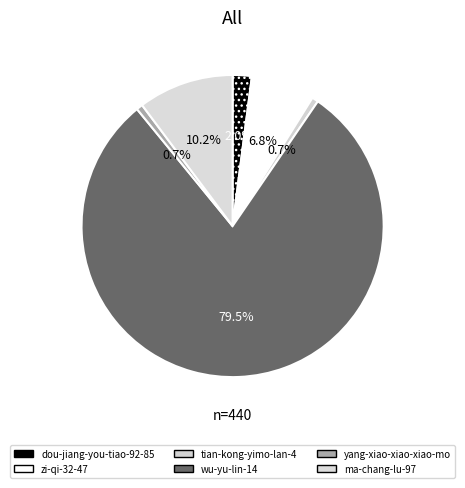

How much of the chart is everything except dou-jiang-you-tiao-92-85?

98.0%